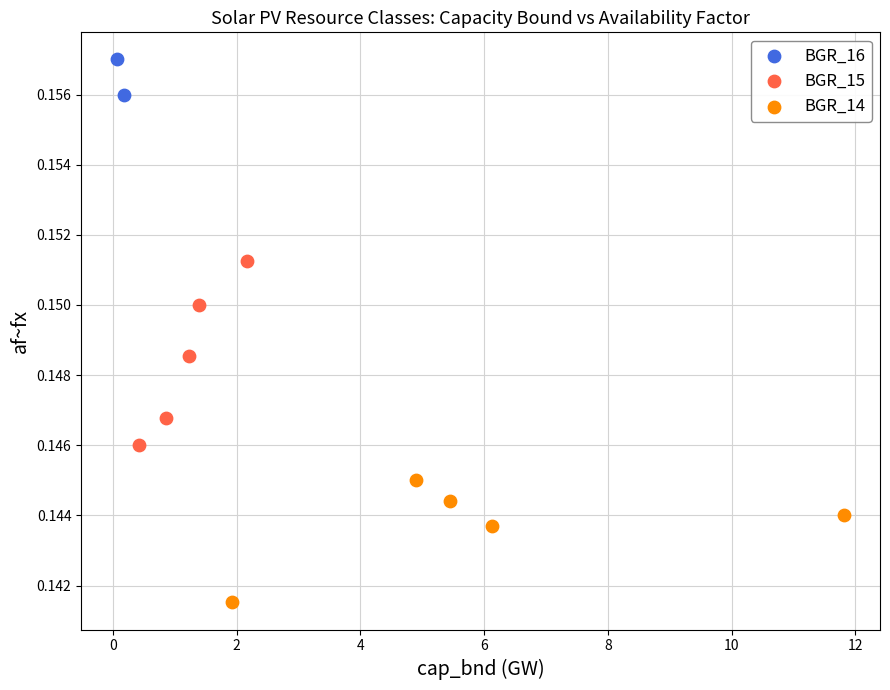

Which series has the widest spread of Y values?

BGR_15